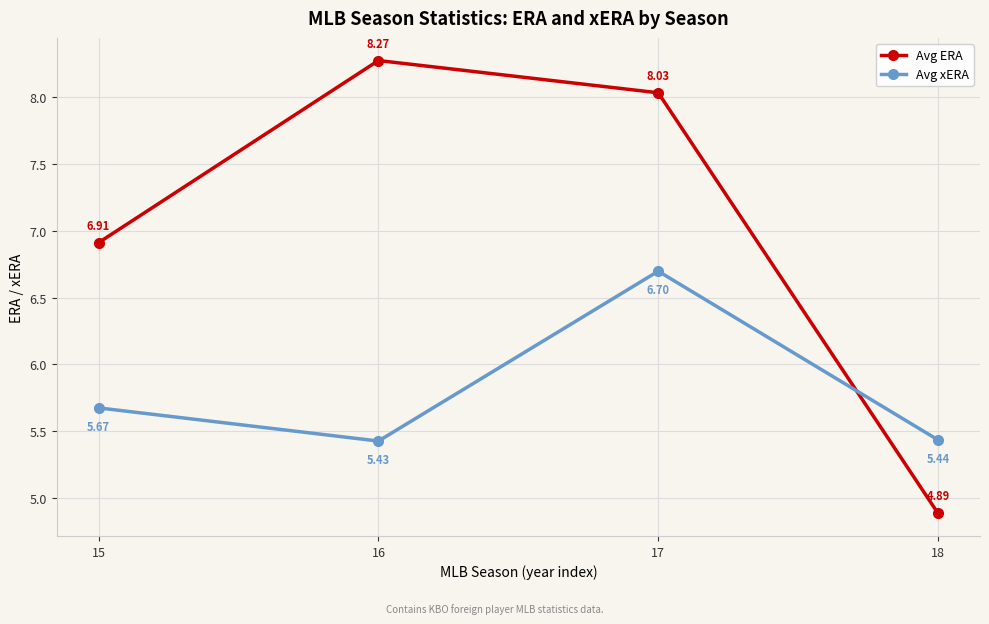

At which label does Avg ERA first exceed 8?

16